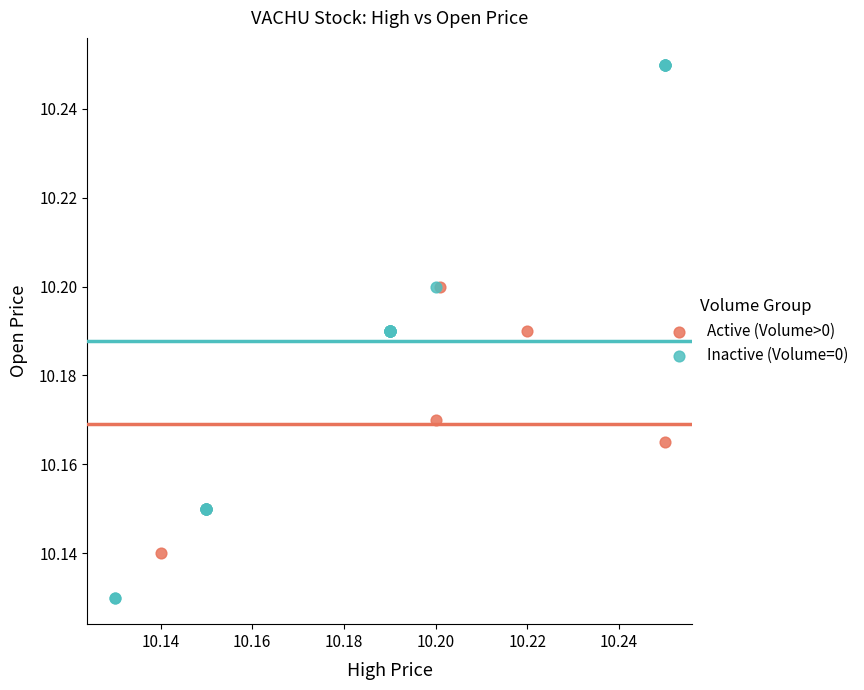

Which series contains the highest Y value?

Inactive (Volume=0)